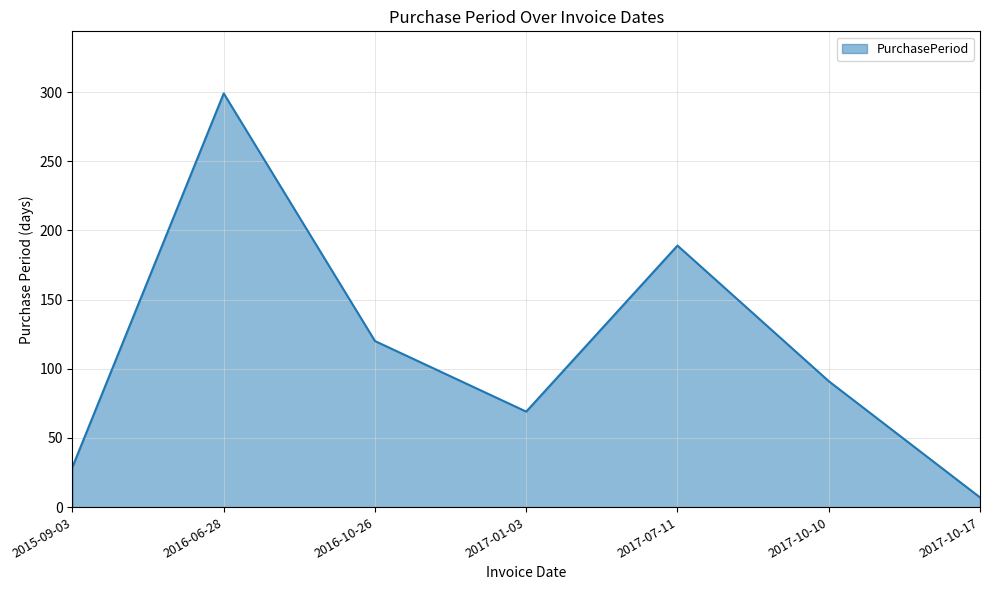

The value at 2017-01-03 is 31. True or false?

False